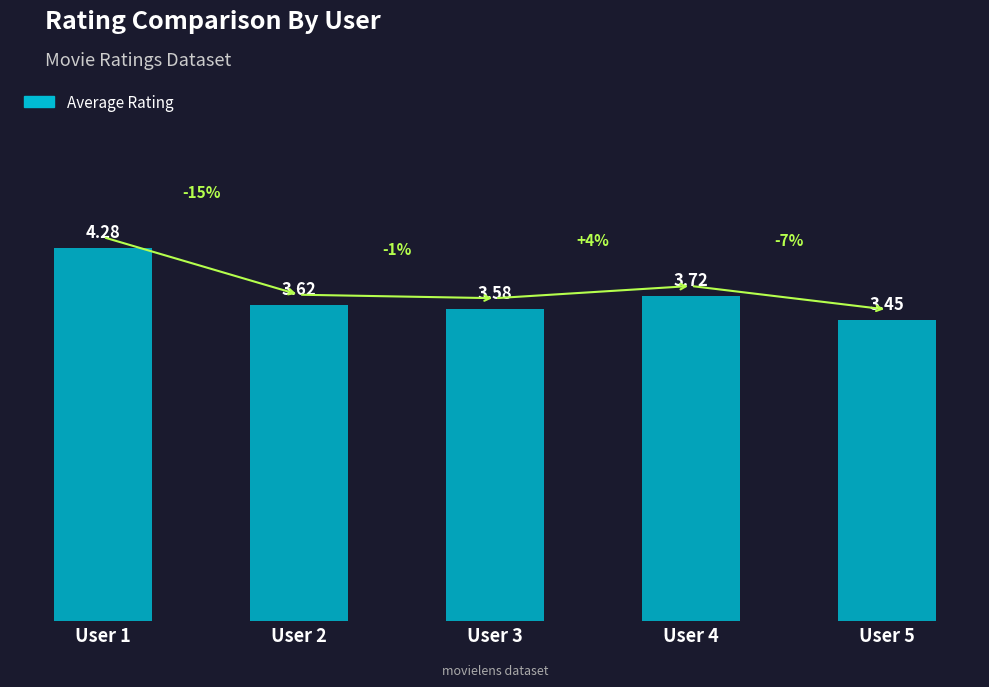

List the labels in order of value, smallest first.

User 5, User 3, User 2, User 4, User 1